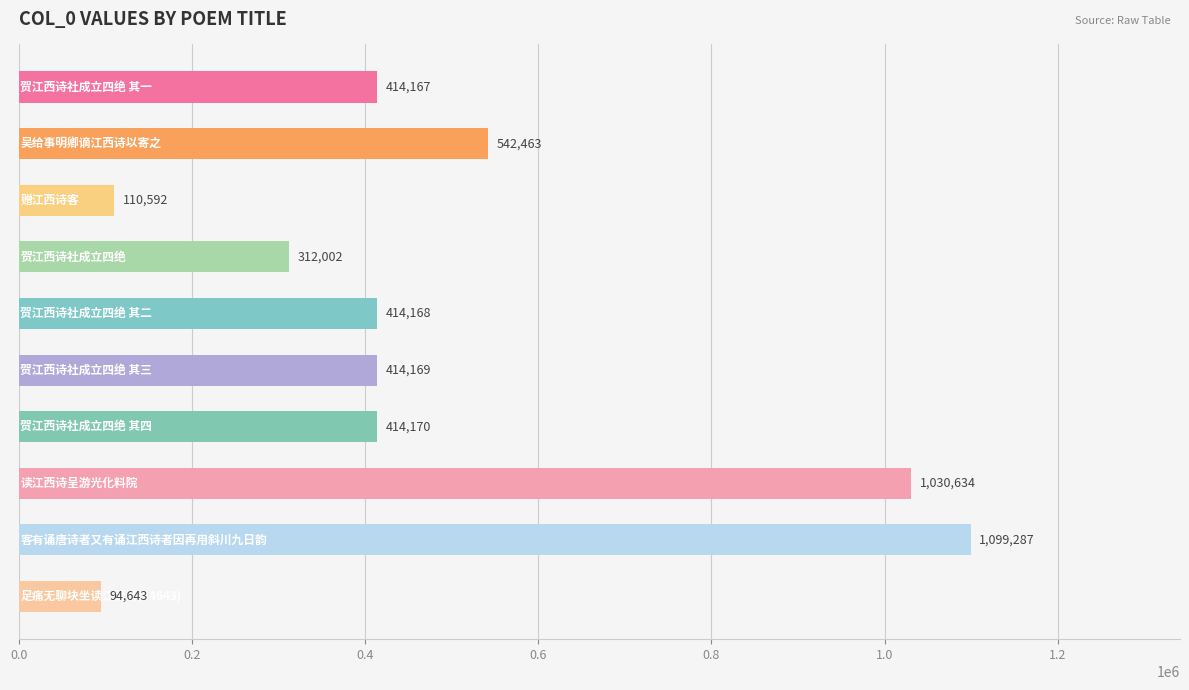

What is the maximum value shown in the chart?

1099287